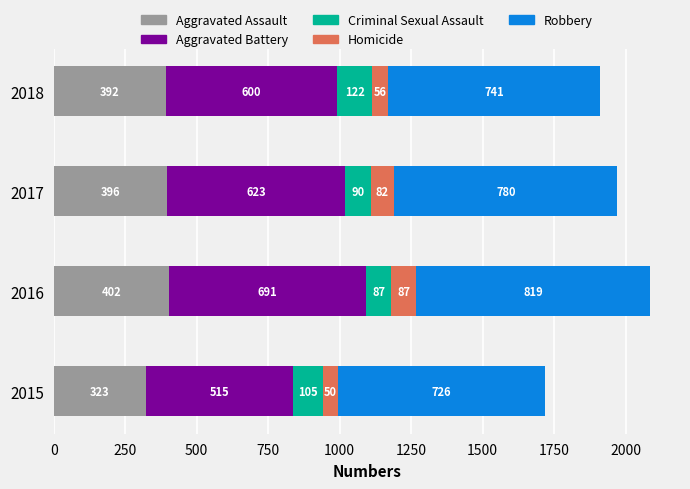

What is the total value across all series at 2017?

1971